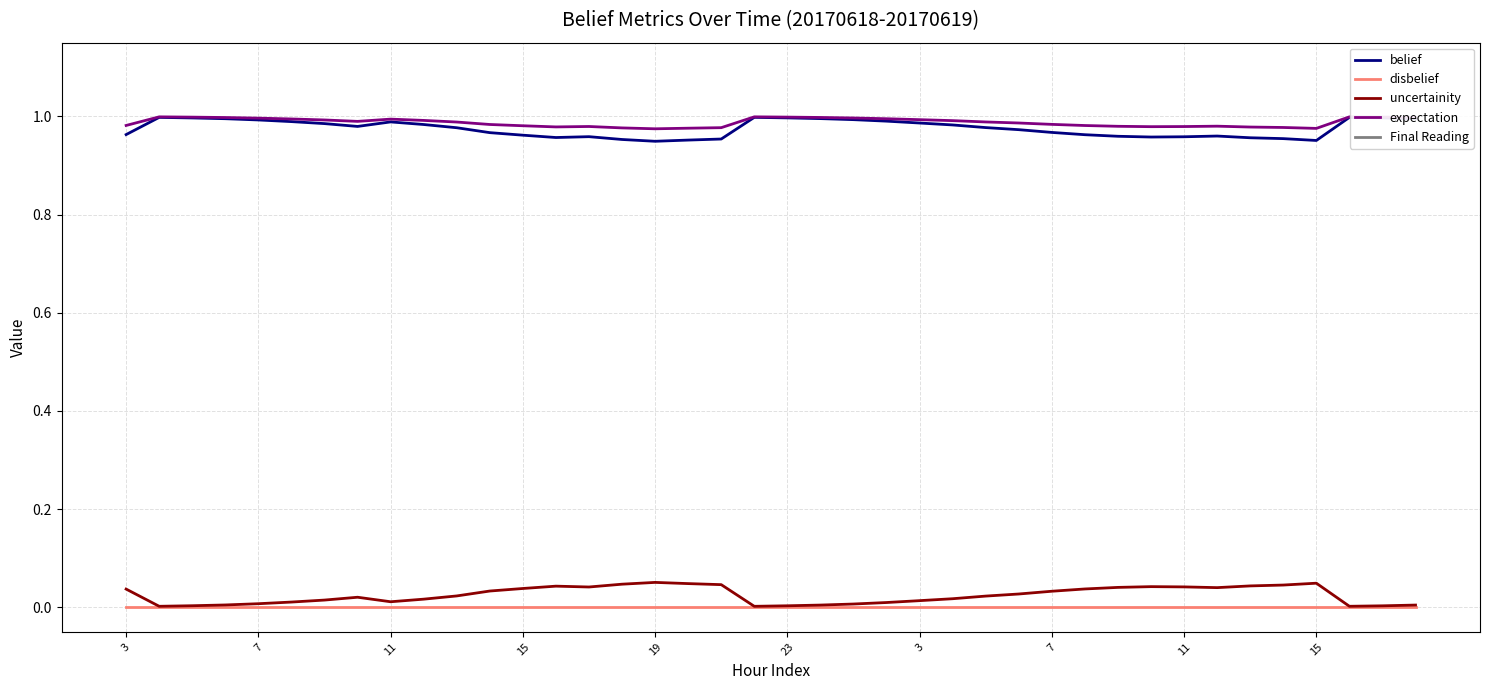

True or false: Final Reading and expectation cross at least once.

False